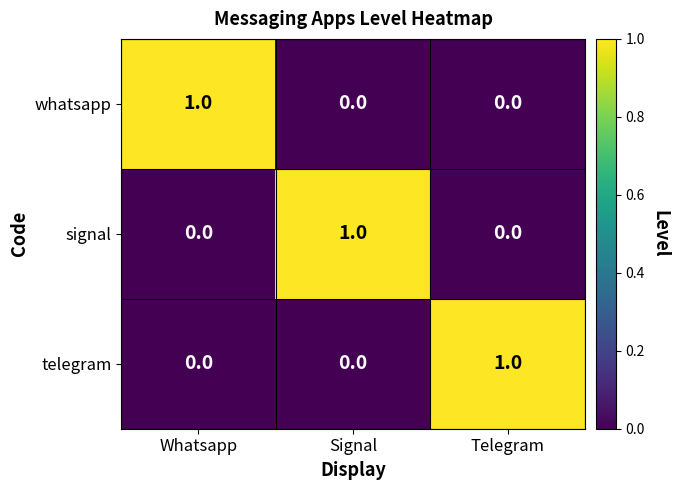

The signal series shows 1 at Signal. True or false?

True